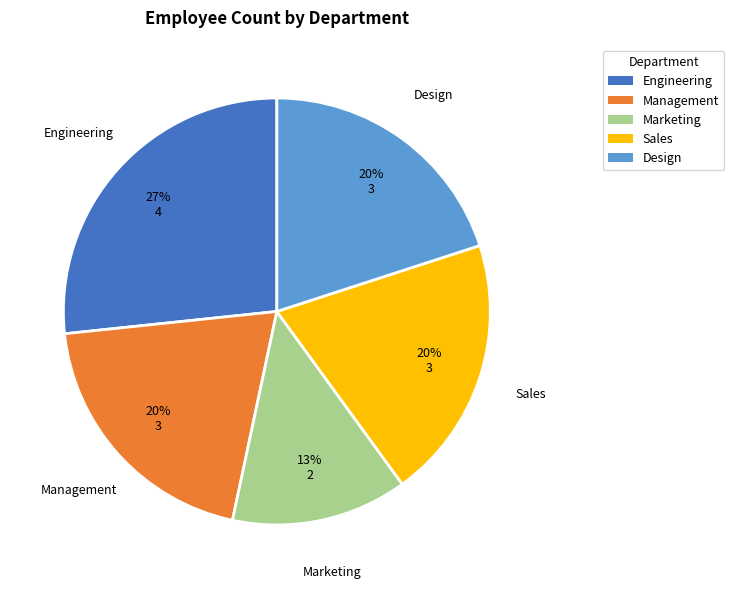

Does any single category account for the majority?

No